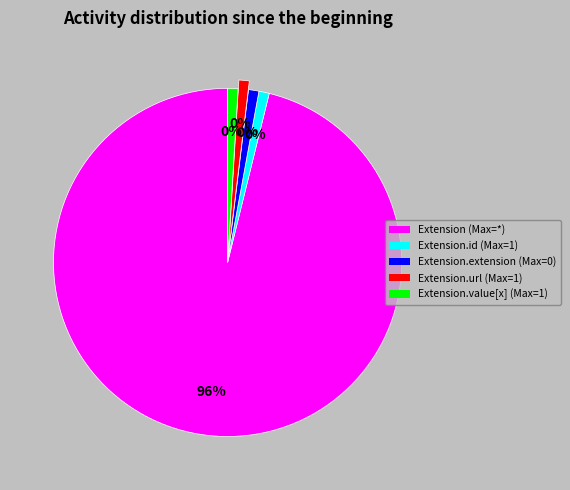

What portion of the pie excludes Extension.value[x]?

100.0%